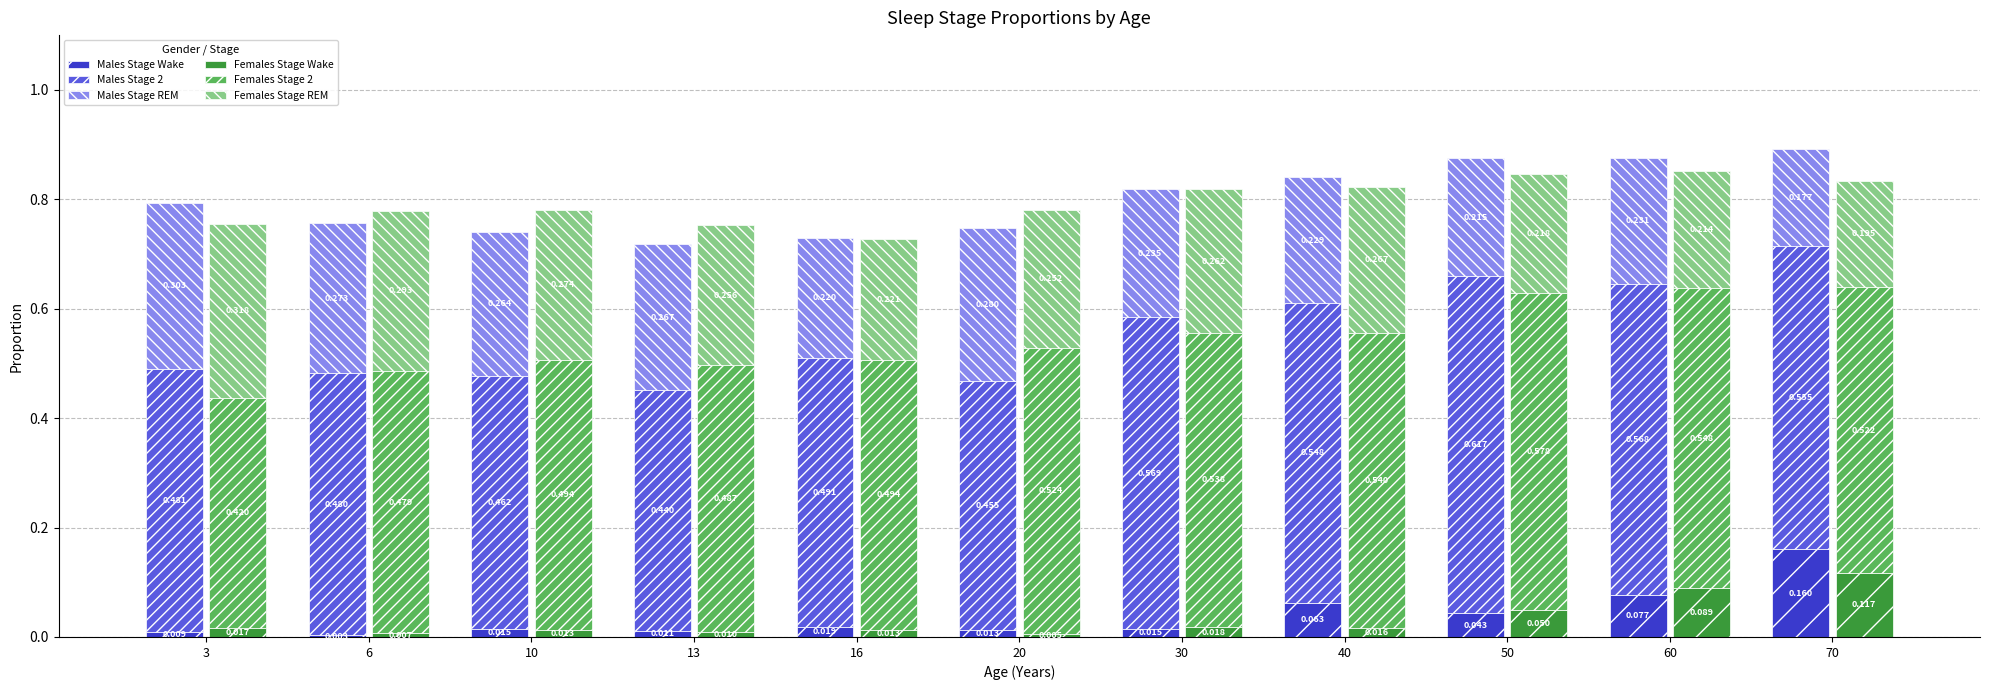

Which series has the widest spread of values?

Males Stage 2